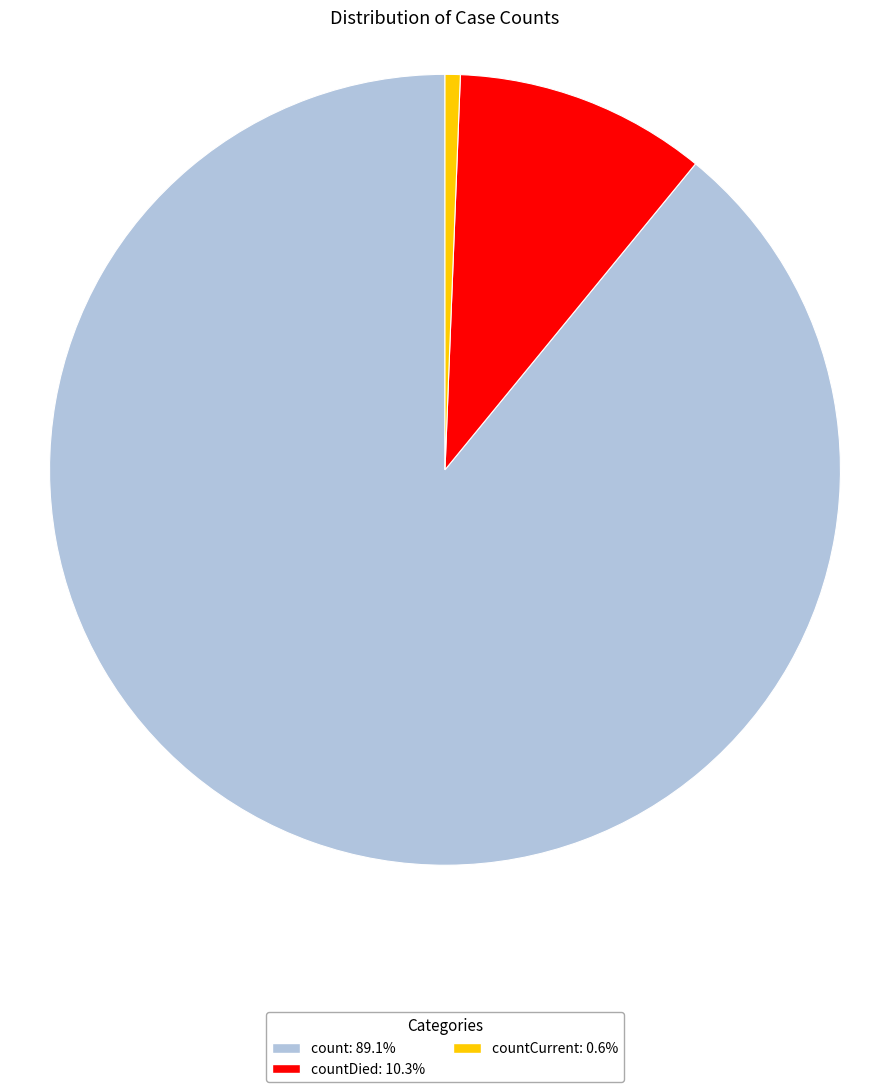

Is there any slice that represents more than half of the pie?

Yes